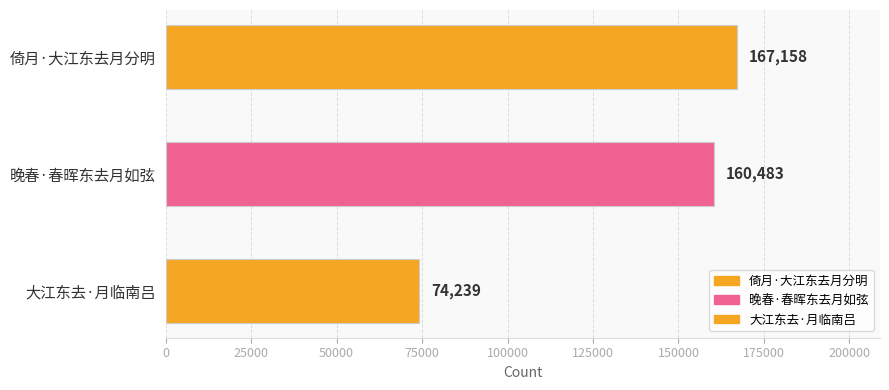

Rank the categories by value from highest to lowest.

倚月·大江东去月分明, 晚春·春晖东去月如弦, 大江东去·月临南吕